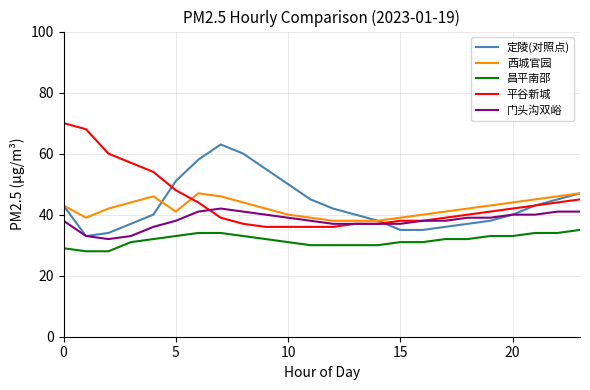

Rank the series by their maximum value, from highest to lowest.

平谷新城, 定陵(对照点), 西城官园, 门头沟双峪, 昌平南邵